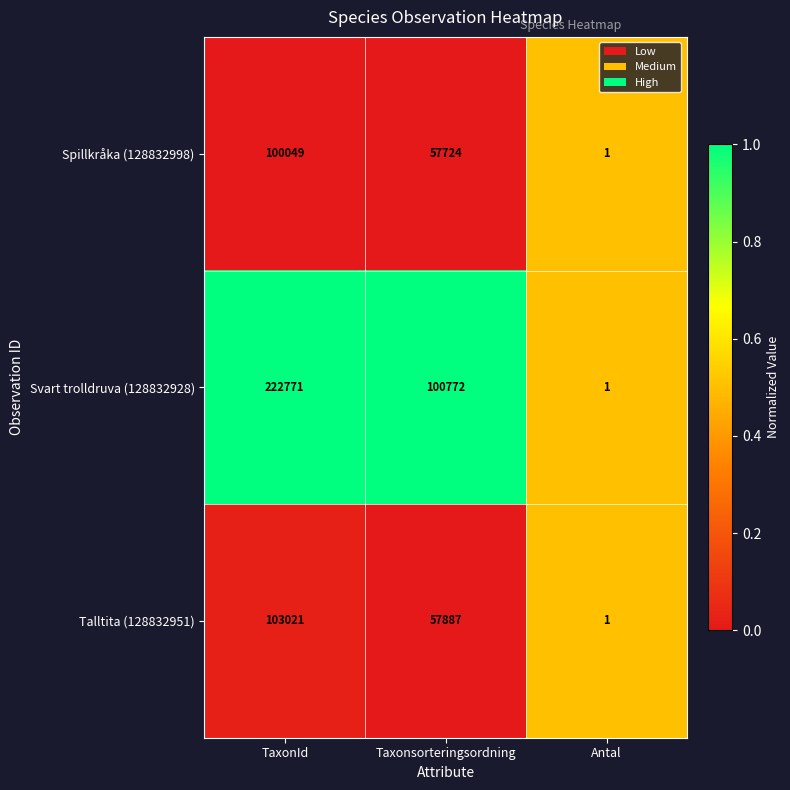

Rank the series at Taxonsorteringsordning from highest to lowest value.

Svart trolldruva (128832928), Talltita (128832951), Spillkråka (128832998)